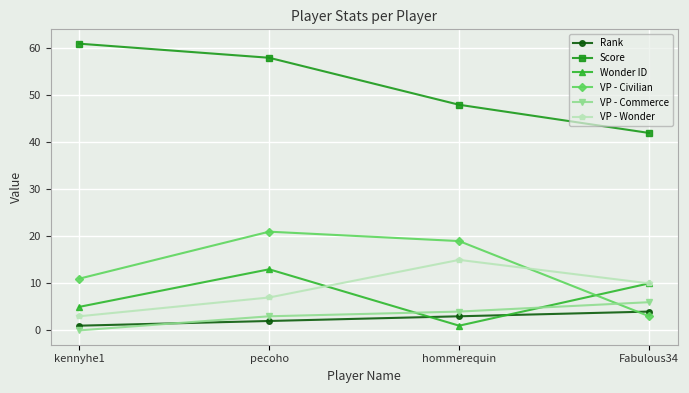

How many lines are shown in the chart?

6